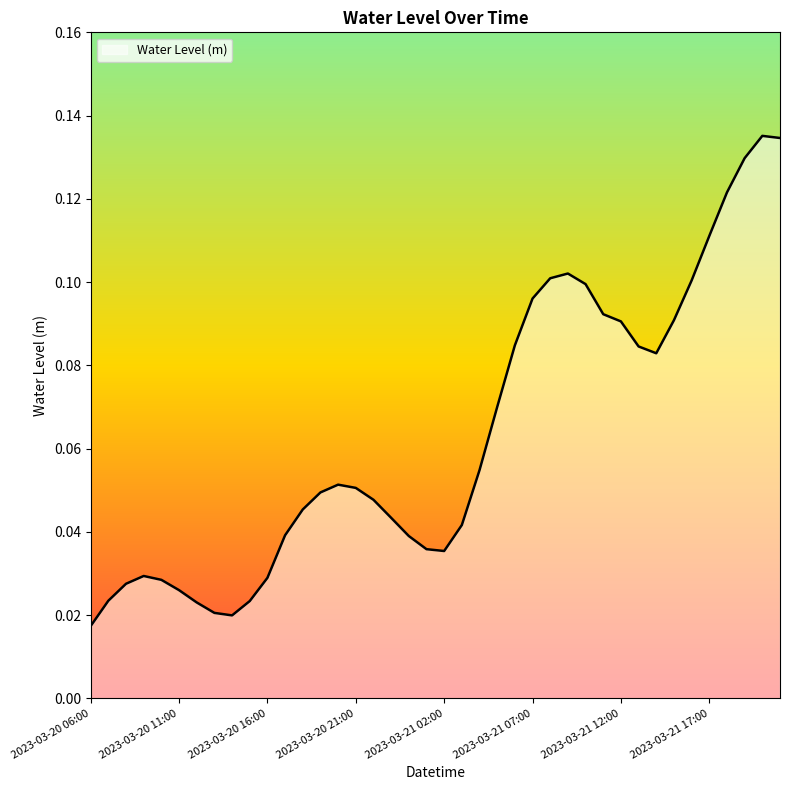

How many interior local valleys (lower than both neighbors) does the data have?

3